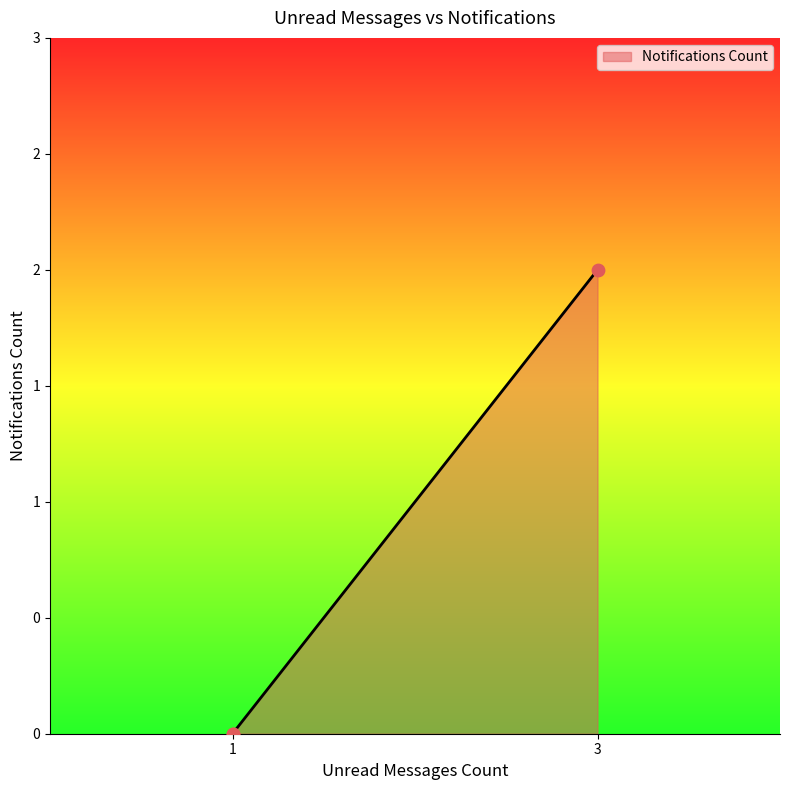

Which has a higher value, 1 or 1?

1